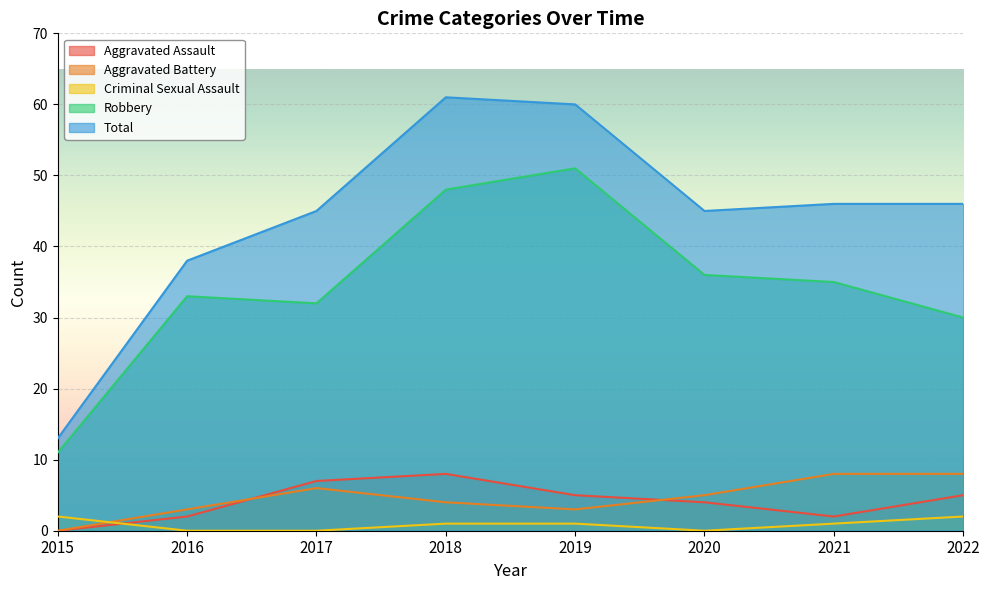

What is the difference between the Robbery values at 2020 and 2018?

12